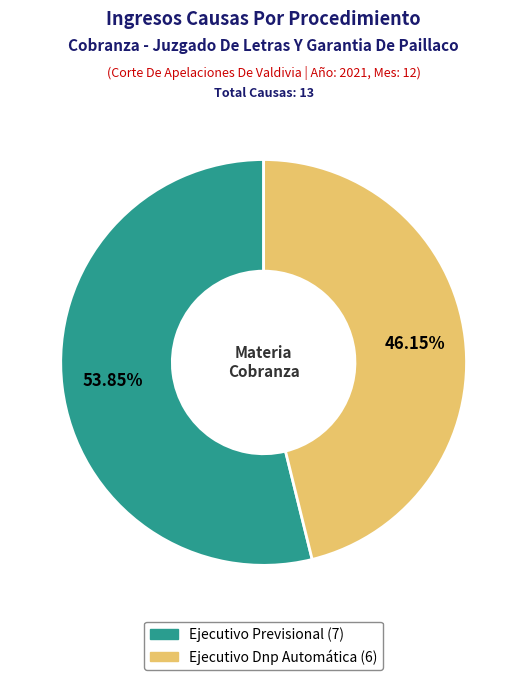

What is the ratio of the value at Ejecutivo Dnp Automática to the value at Ejecutivo Previsional?

0.9